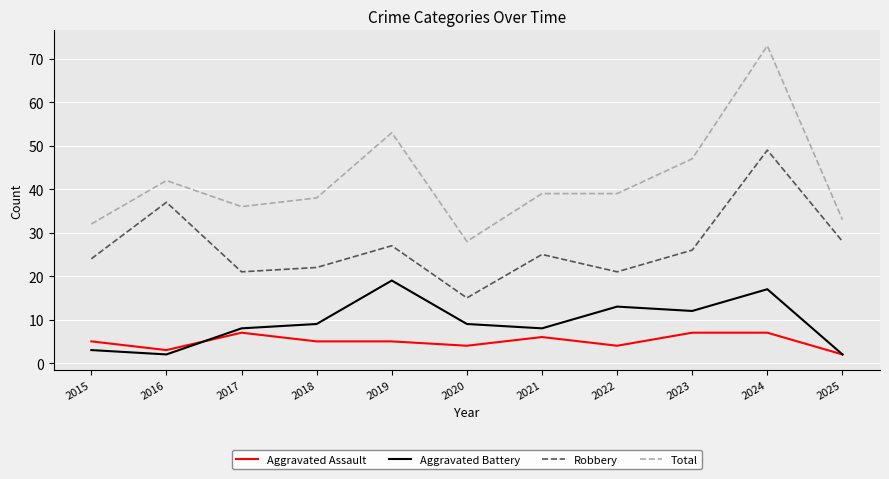

Reading left to right, what are all the values shown in this chart?

Aggravated Assault: 2015=5	2016=3	2017=7	2018=5	2019=5	2020=4	2021=6	2022=4	2023=7	2024=7	2025=2
Aggravated Battery: 2015=3	2016=2	2017=8	2018=9	2019=19	2020=9	2021=8	2022=13	2023=12	2024=17	2025=2
Robbery: 2015=24	2016=37	2017=21	2018=22	2019=27	2020=15	2021=25	2022=21	2023=26	2024=49	2025=28
Total: 2015=32	2016=42	2017=36	2018=38	2019=53	2020=28	2021=39	2022=39	2023=47	2024=73	2025=33